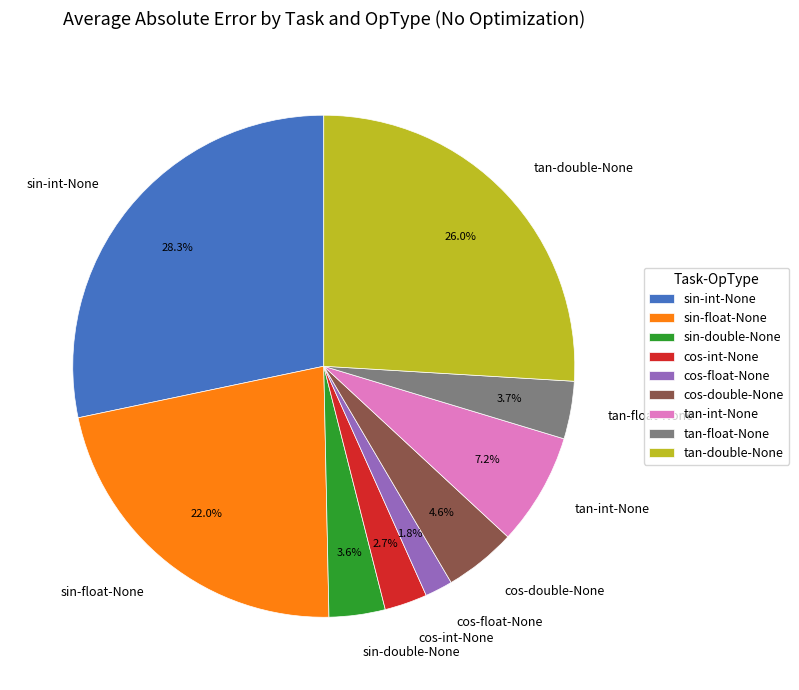

Which has a higher value, cos-float-None or tan-int-None?

tan-int-None